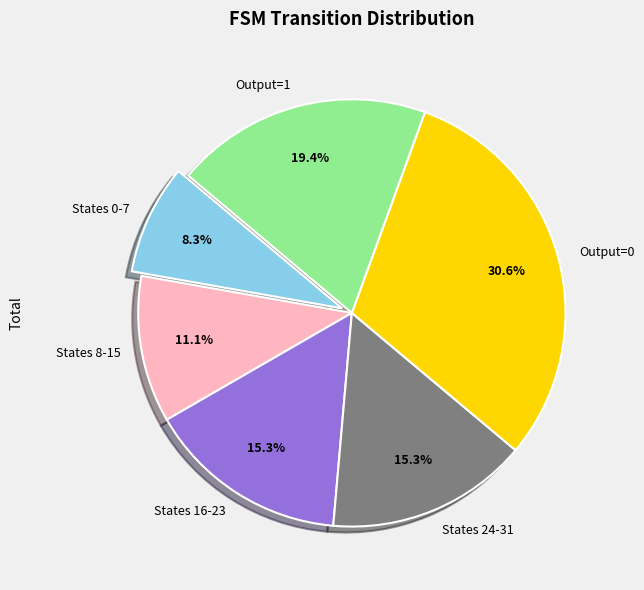

What is the smallest slice in the pie chart?

States 0-7